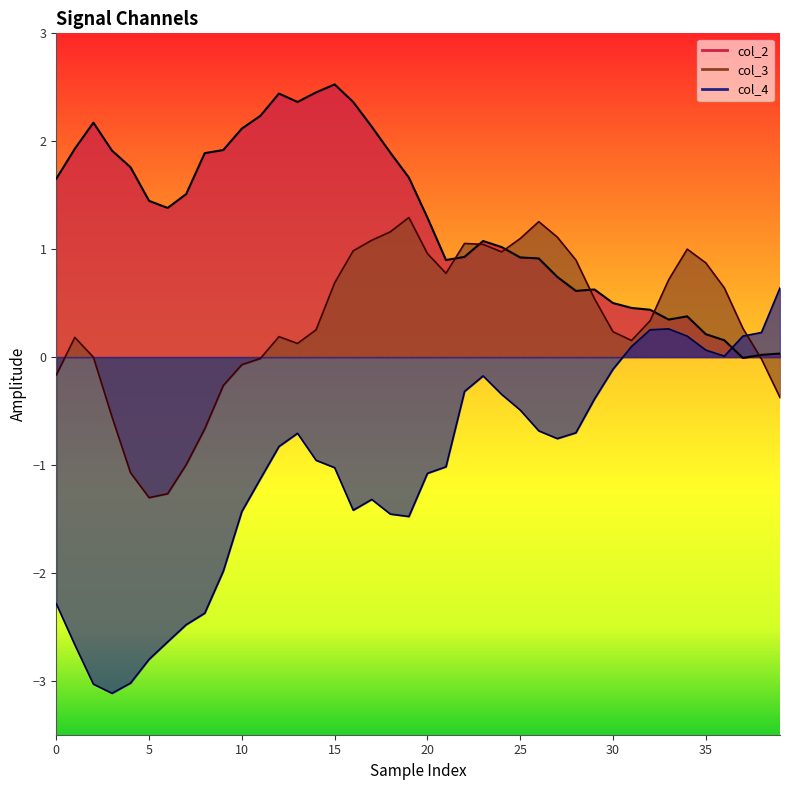

What is the minimum value for col_3?

-1.3